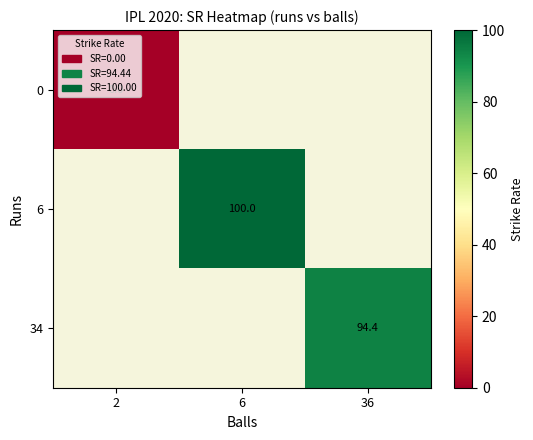

The 34 series shows 94.4 at 36. True or false?

True